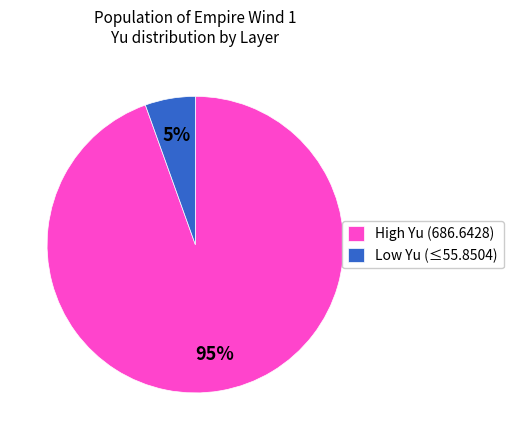

Count the number of slices in the pie.

2